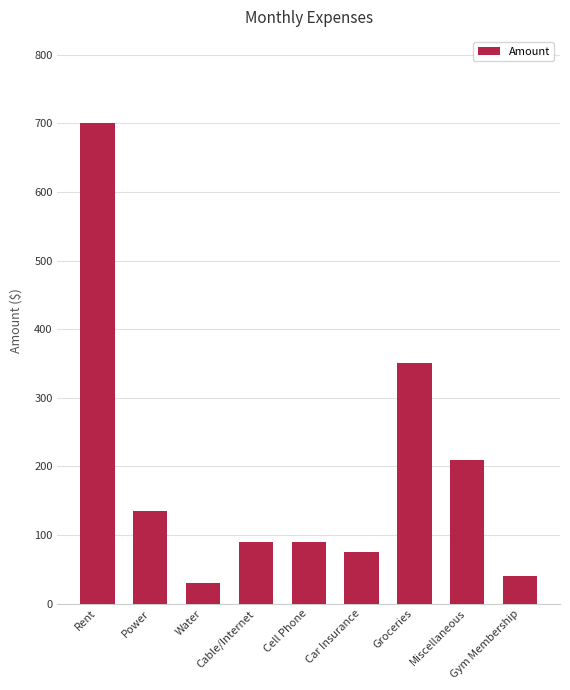

What is the label of the 5th bar from the left?

Cell Phone